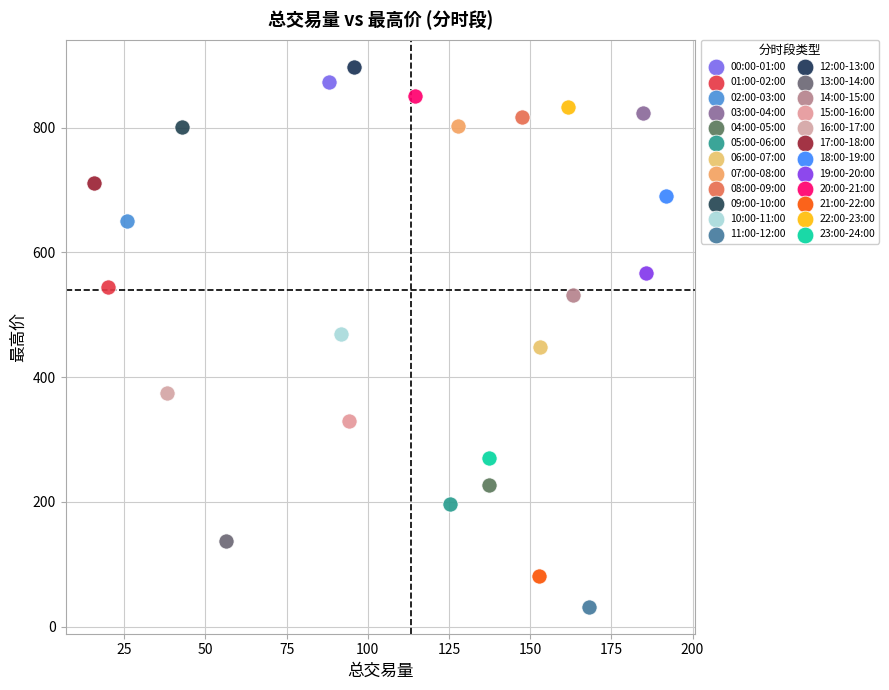

Which series reaches the maximum Y coordinate?

12:00-13:00